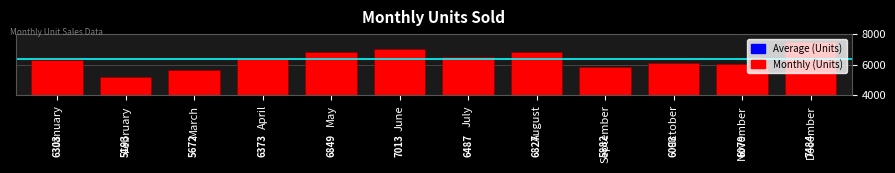

At which label is the value closest to 6338?

January